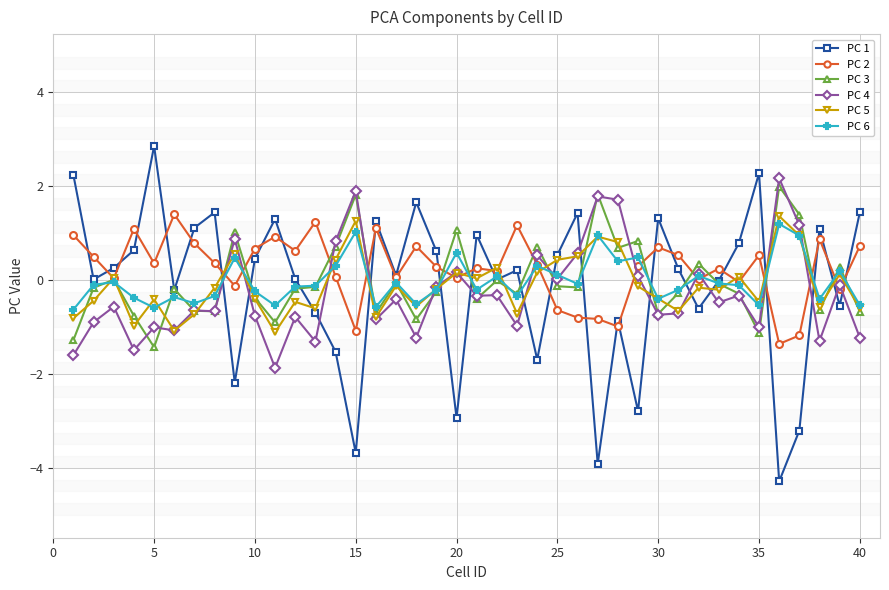

What is the difference between the second highest and minimum values in the PC 2 series?

2.6